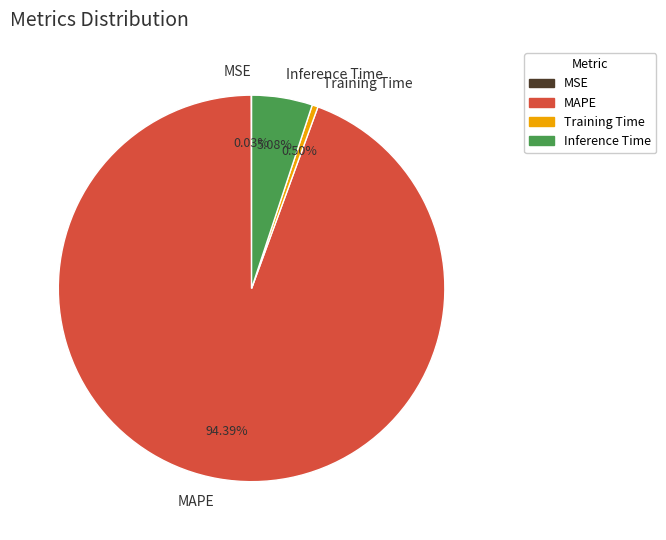

Between Training Time and MAPE, which is larger?

MAPE